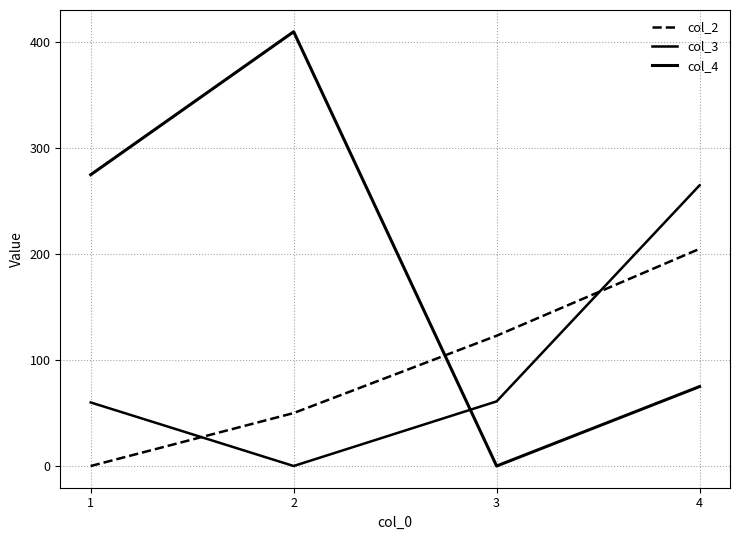

Does the chart display data point markers on the line(s)?

No